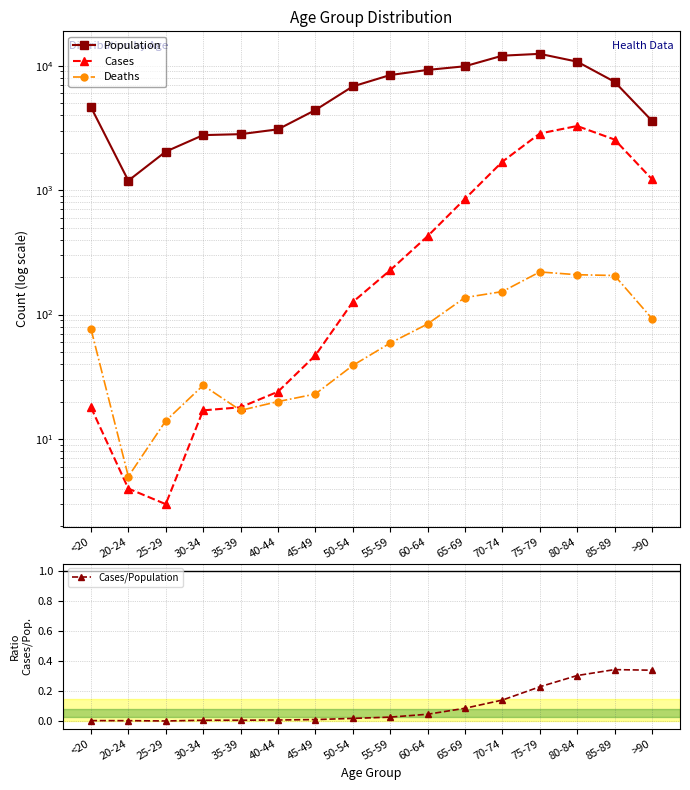

Rank the series by their maximum value, from highest to lowest.

Population, Cases, Deaths, Cases/Population